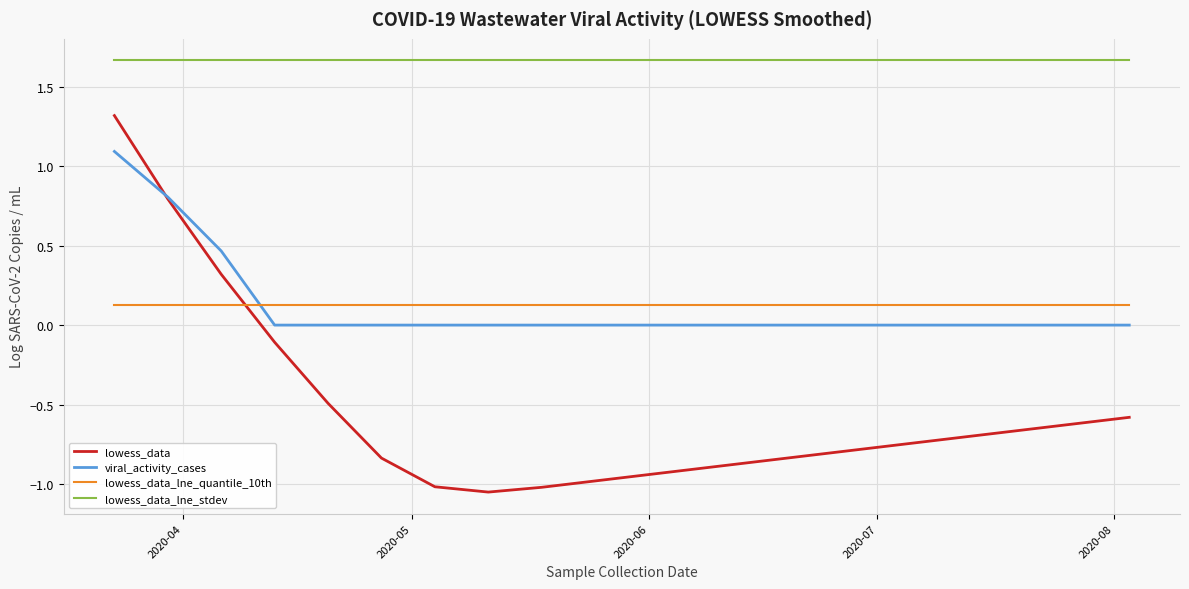

Rank the series by their maximum value, from highest to lowest.

lowess_data_lne_stdev, lowess_data, viral_activity_cases, lowess_data_lne_quantile_10th